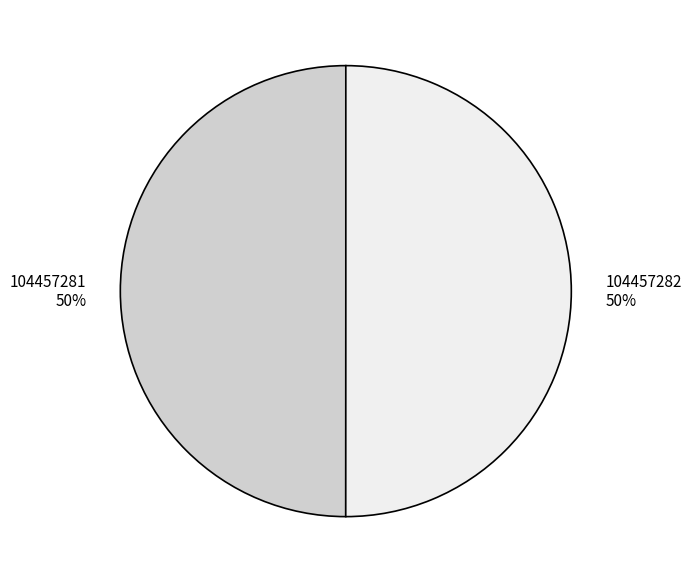

What is the ratio of the value at 104457282 to the value at 104457281?

1.0